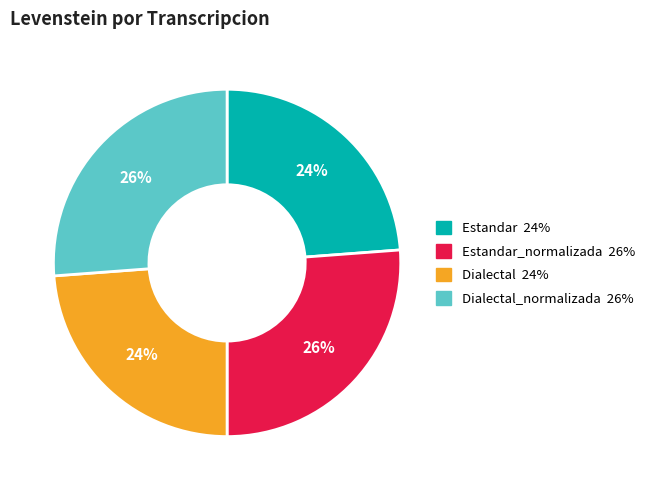

To the nearest percent, what is the difference between the largest and smallest slice percentages?

2%